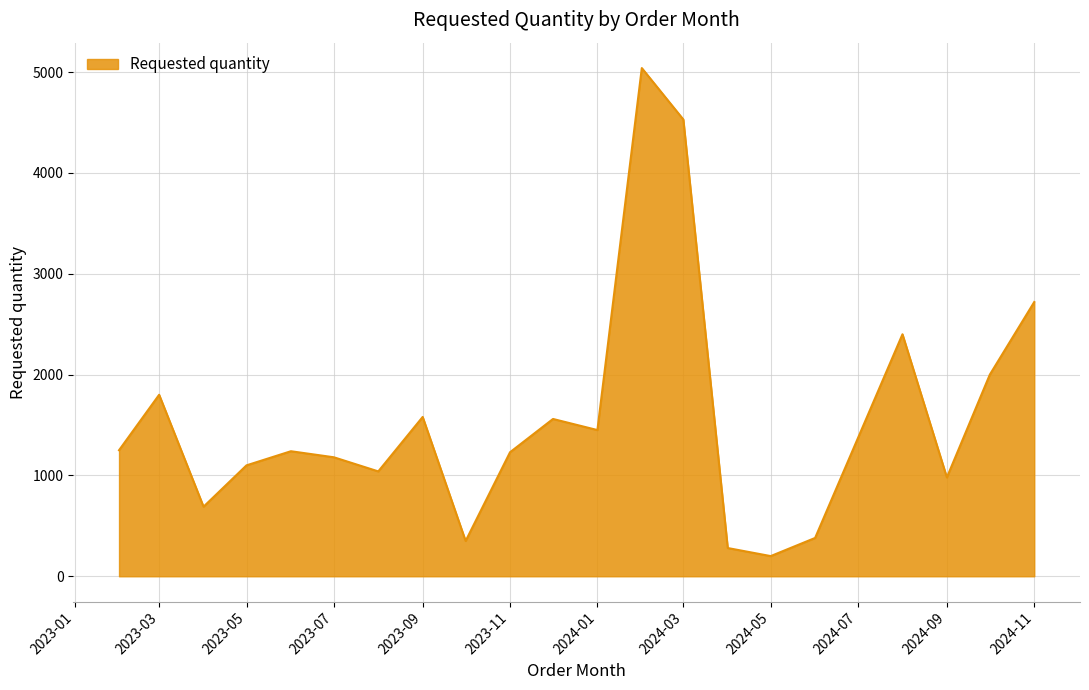

What is the difference between the maximum and minimum values?

4840